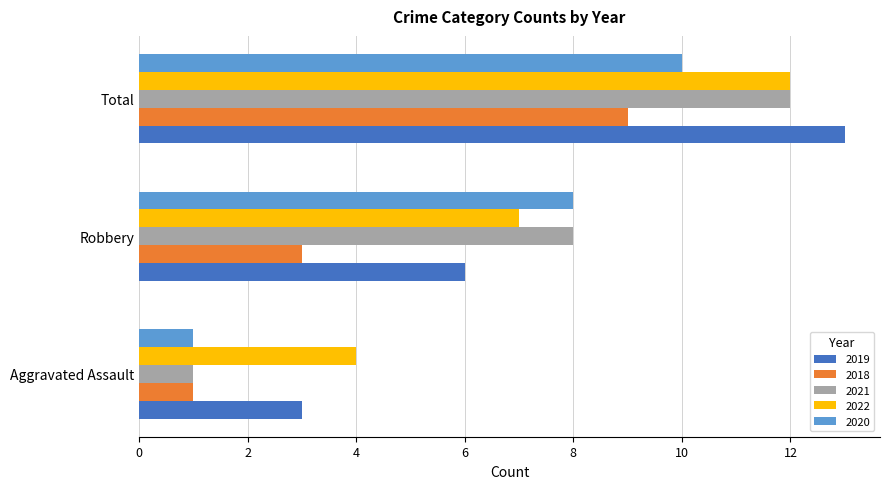

Which series has the largest range (max minus min)?

2021